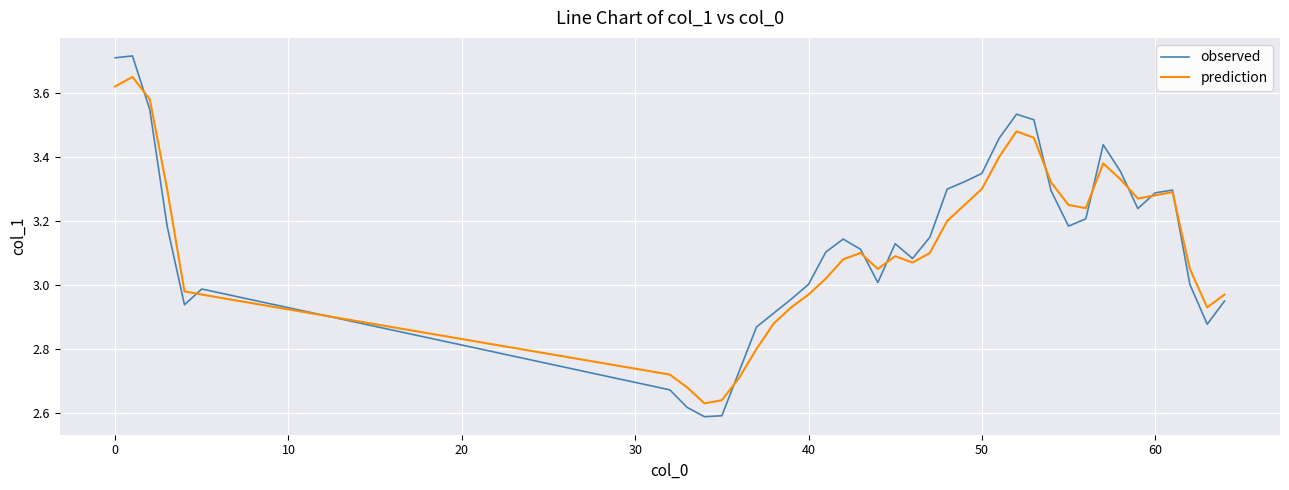

Which series has the largest range (max minus min)?

observed